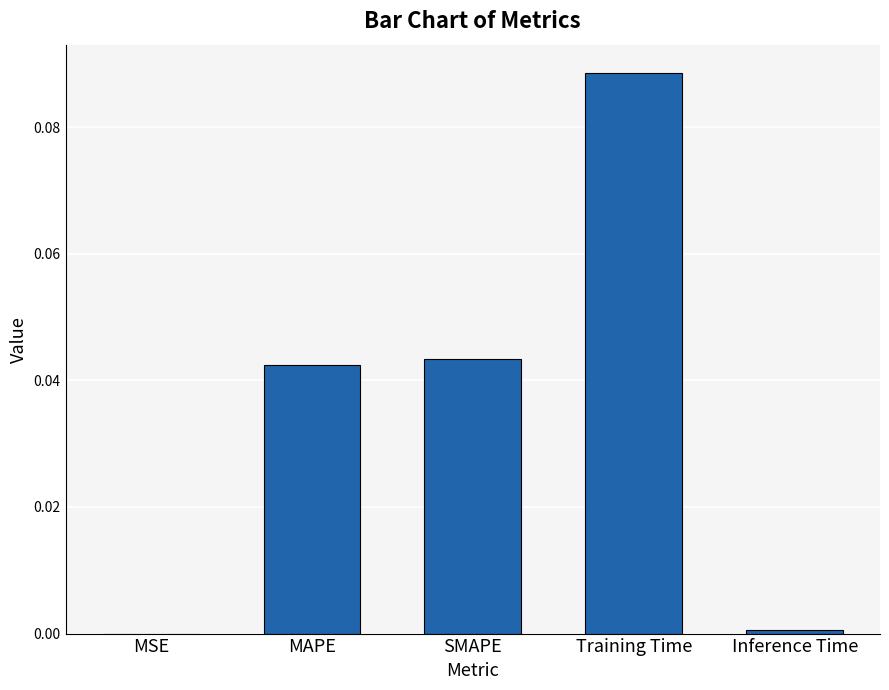

Is it true that the value at MAPE is 0.0?

True